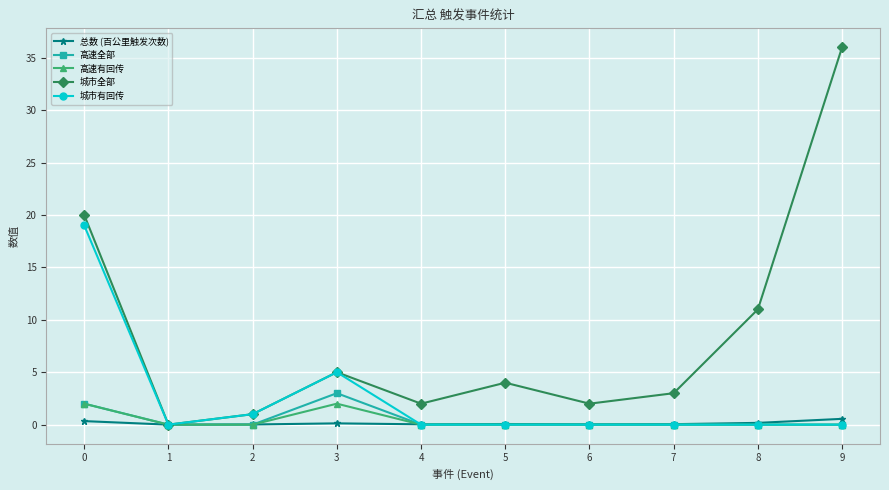

The 城市有回传 series shows 8.9 at 5. True or false?

False